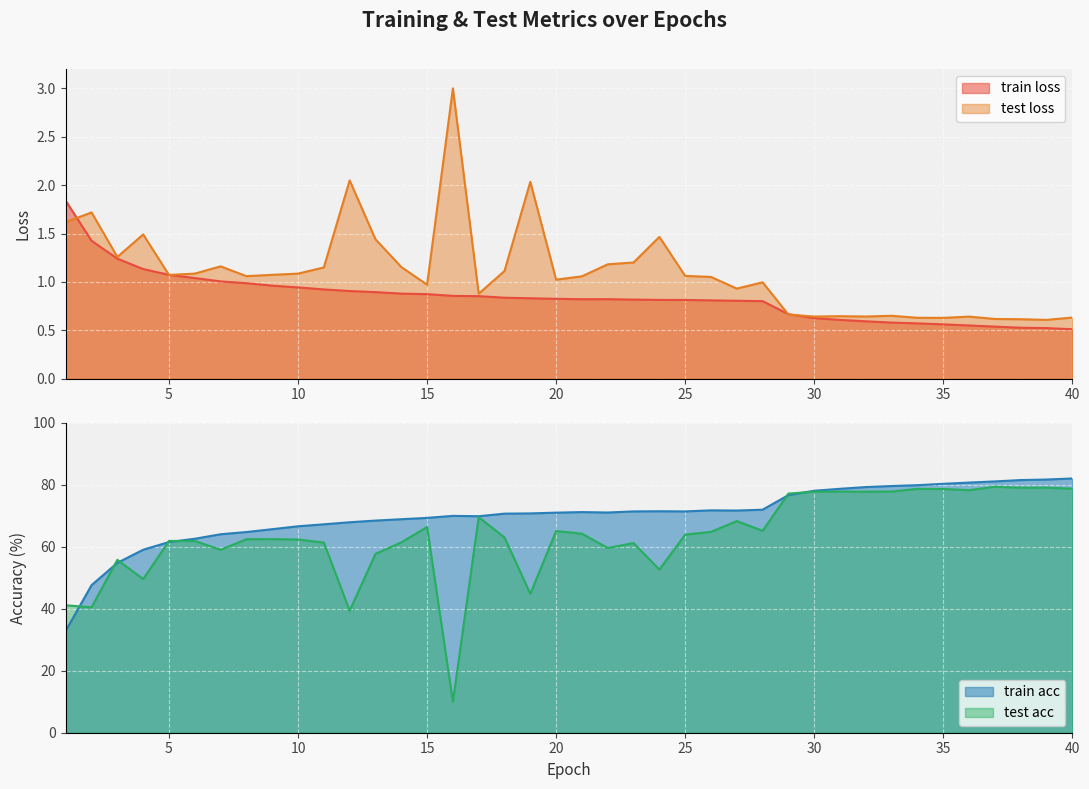

The value of train acc at 20 is 71.0. True or false?

True